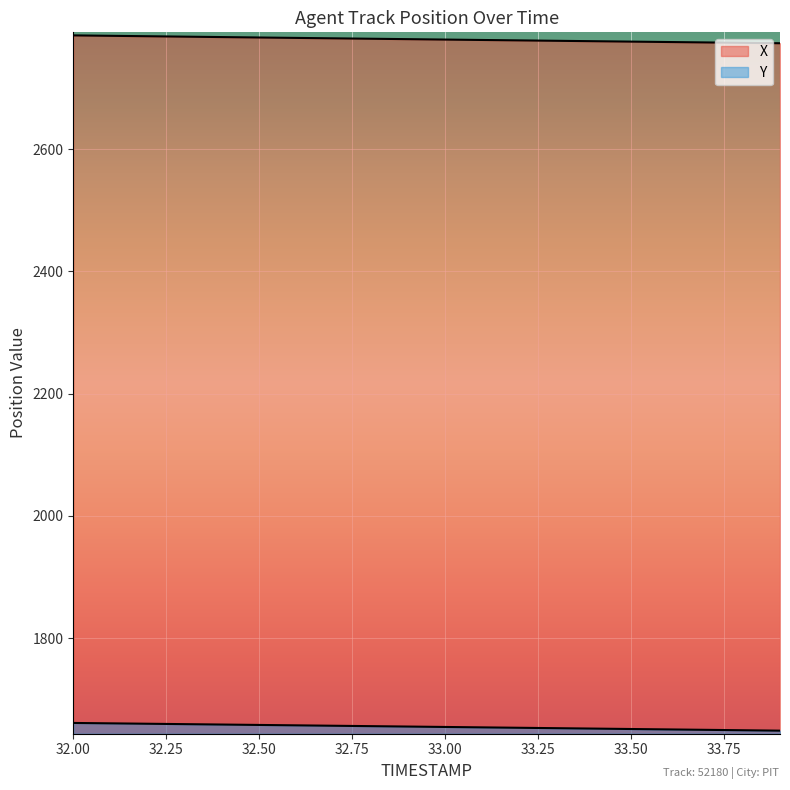

How many lines are shown in the chart?

2